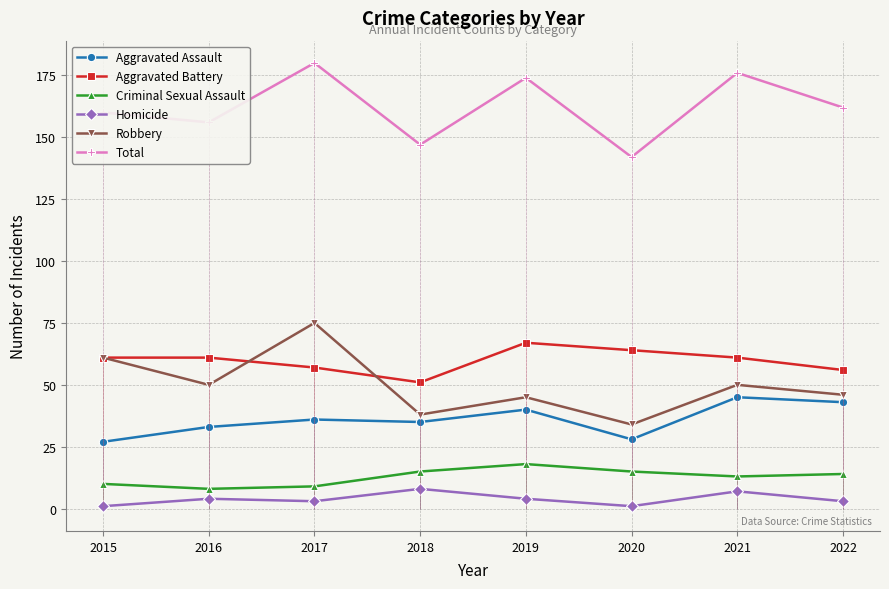

What is the sum of the Total values at 2017 and 2018?

327